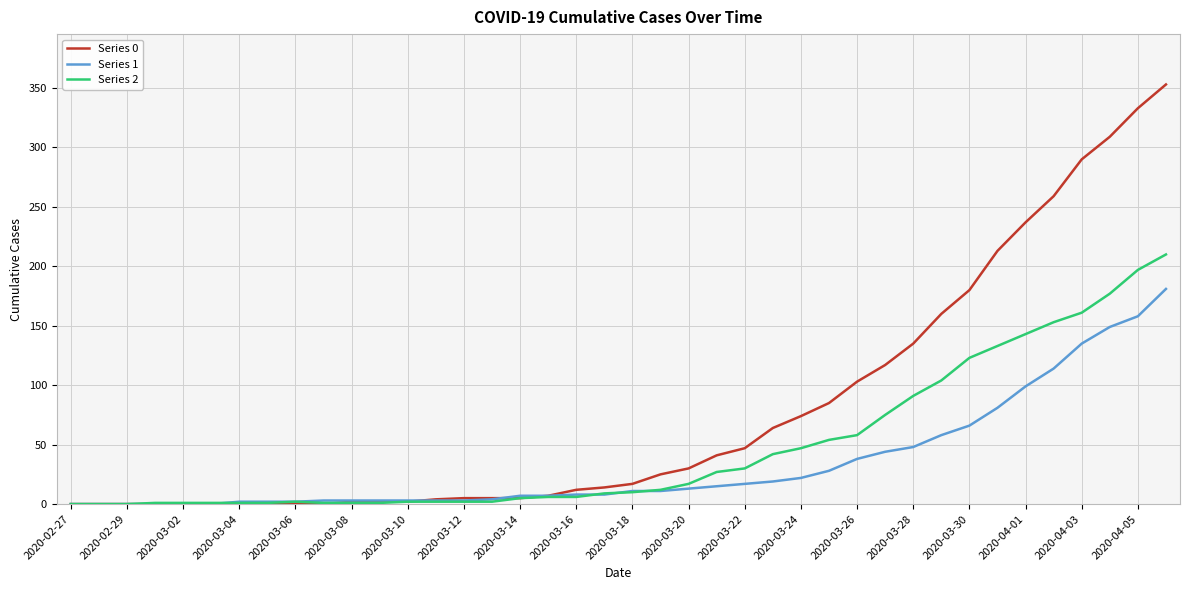

Which series has the largest total across all categories?

Series 0